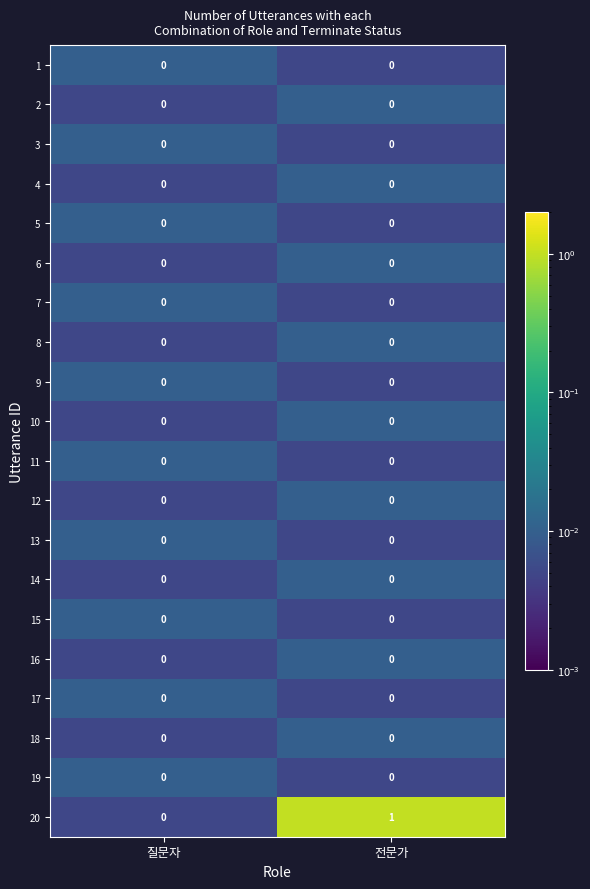

The 12 series shows 0 at 전문가. True or false?

True